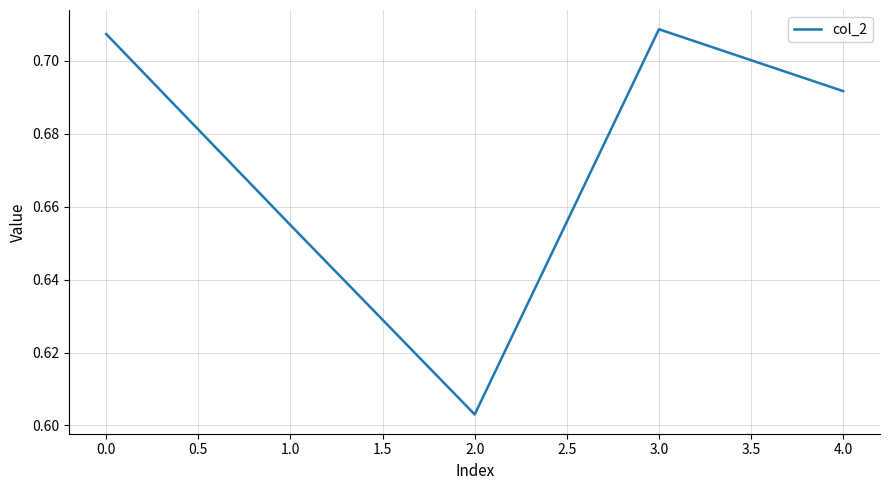

What is the difference between the maximum and second lowest values?

0.1